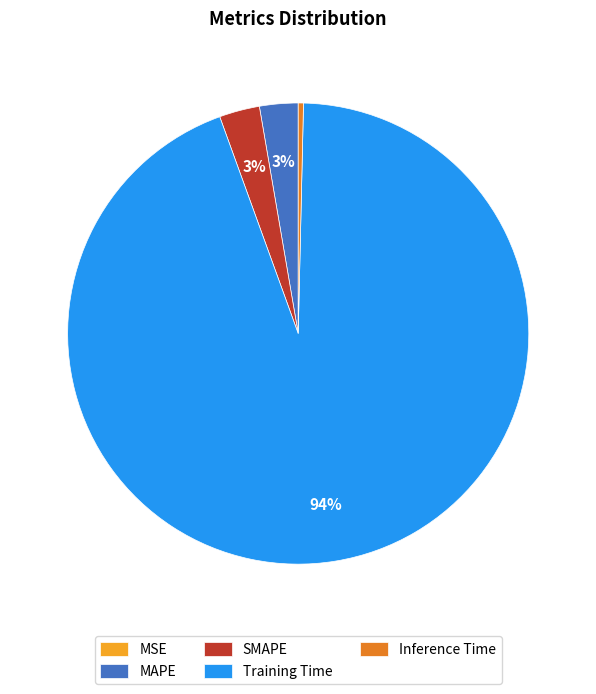

Which slice is the largest?

Training Time